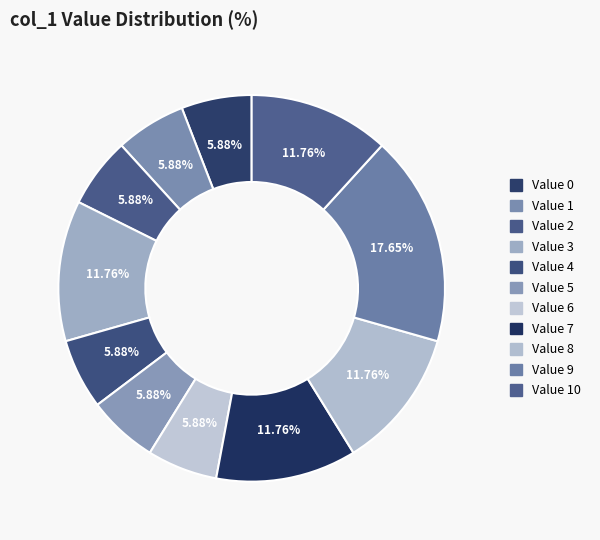

How many slices are in this pie chart?

11